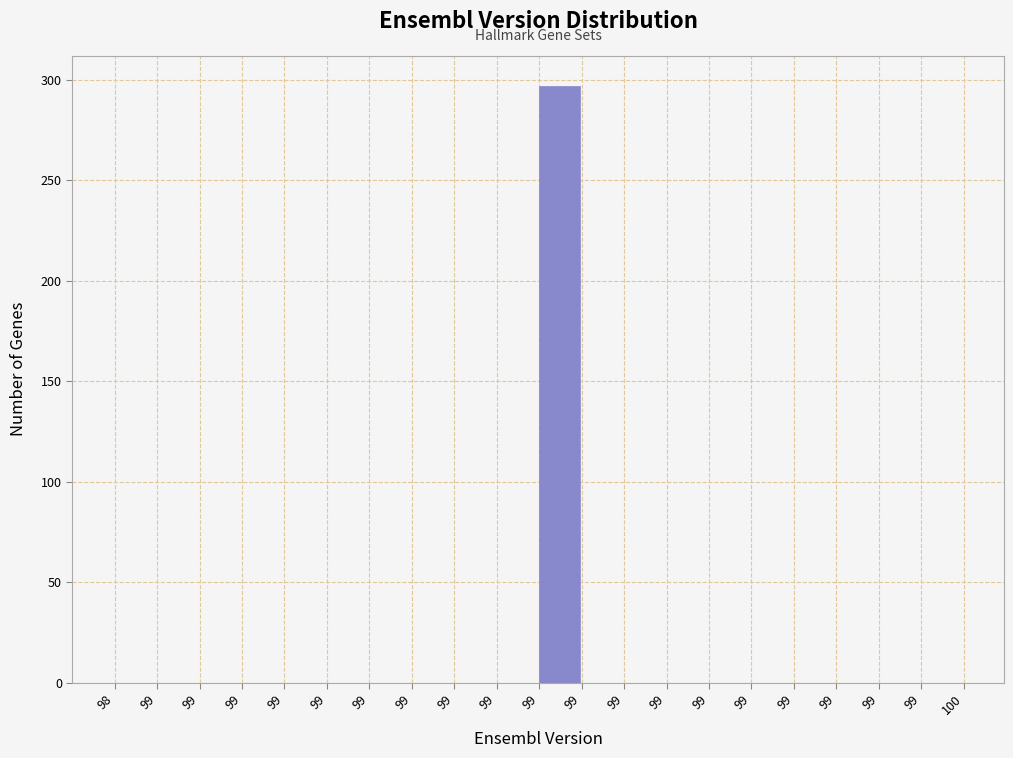

Count the number of data series in this chart.

1